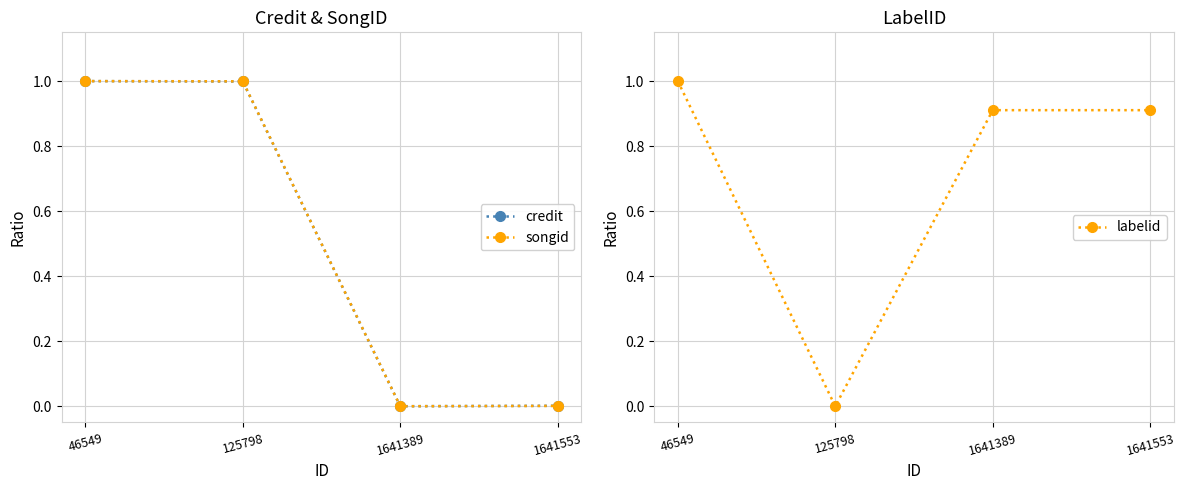

Reading left to right, list all the values displayed in this chart.

credit: 46549=1.0	125798=1.0	1641389=0.0	1641553=0.0
songid: 46549=1.0	125798=1.0	1641389=0.0	1641553=0.0
labelid: 46549=1.0	125798=0.0	1641389=0.9	1641553=0.9